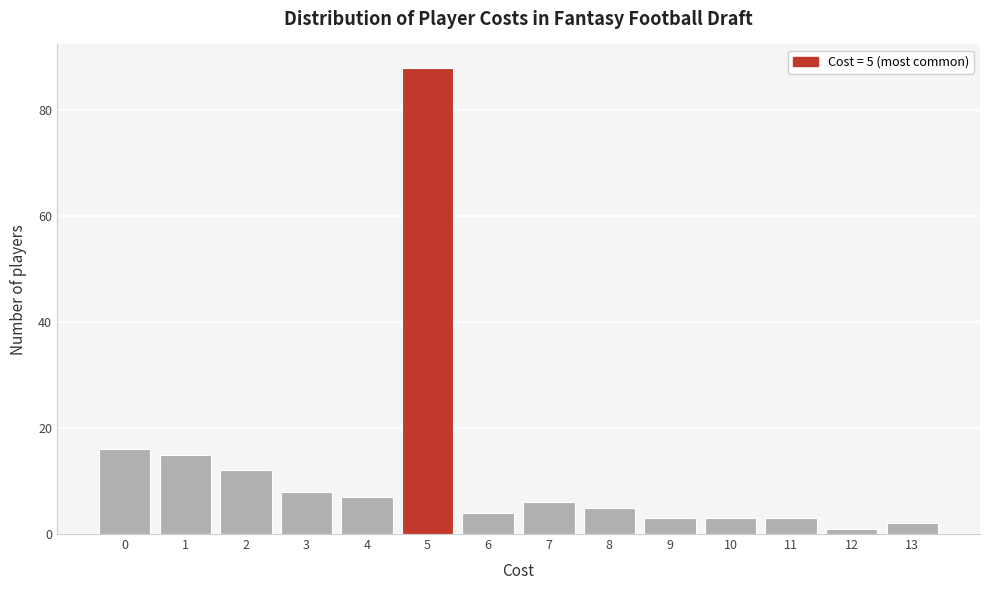

Which range on the x-axis has the tallest bar?

4.5 to 5.5